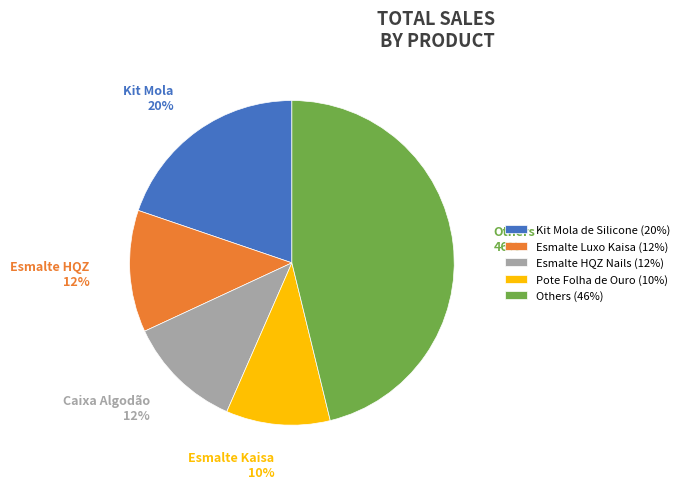

Approximately how many times larger is the value at Others (46%) compared to Kit Mola de Silicone (20%)?

2.3